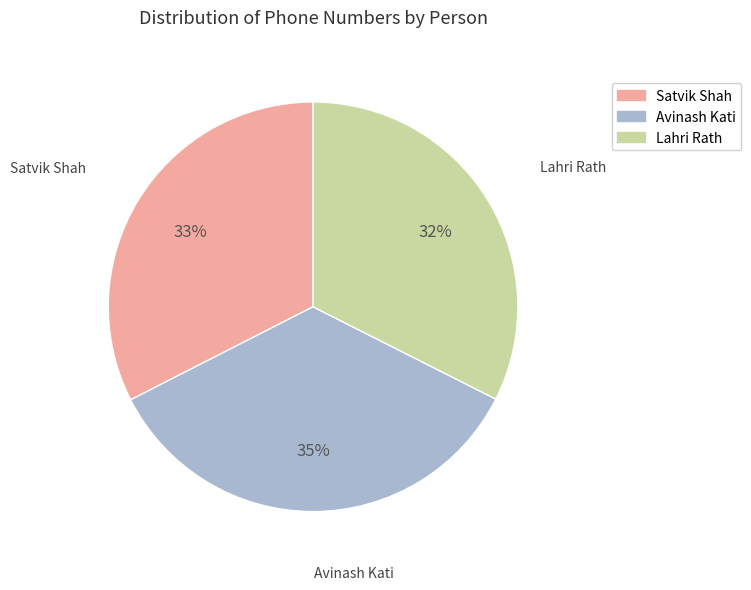

Approximately how many times larger is the value at Satvik Shah compared to Lahri Rath?

1.0